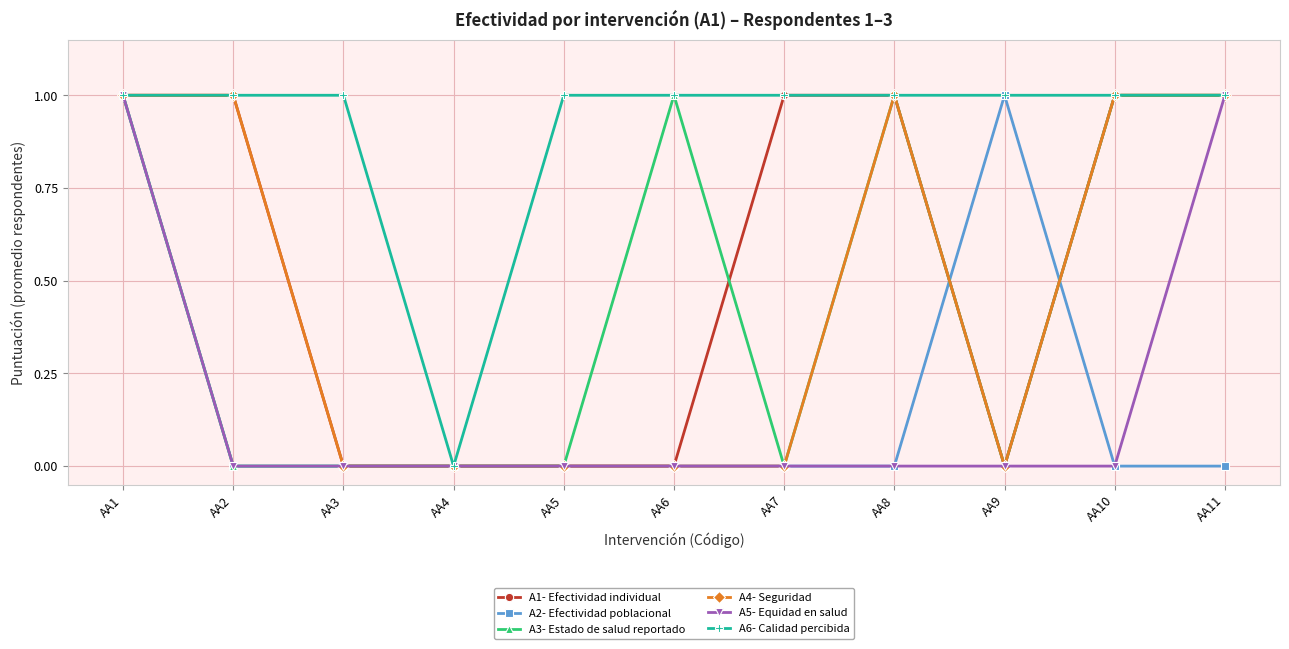

At which label does A6- Calidad percibida reach its minimum?

AA4